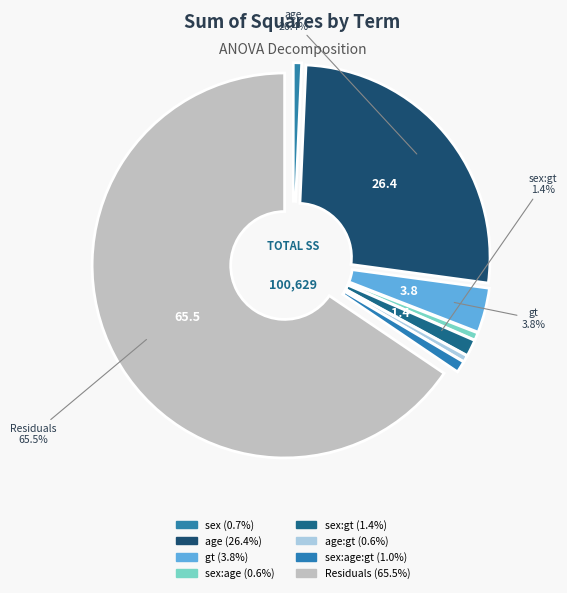

How many segments does this pie chart have?

8